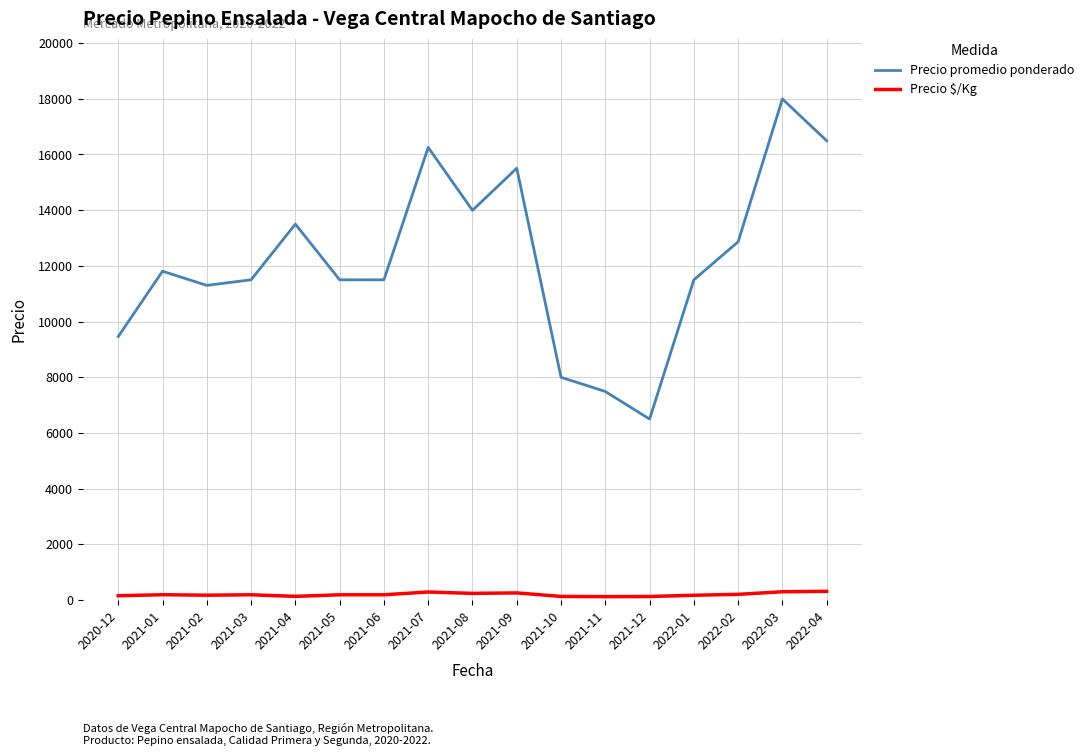

Rank the series by their average value, from highest to lowest.

Precio promedio ponderado, Precio $/Kg